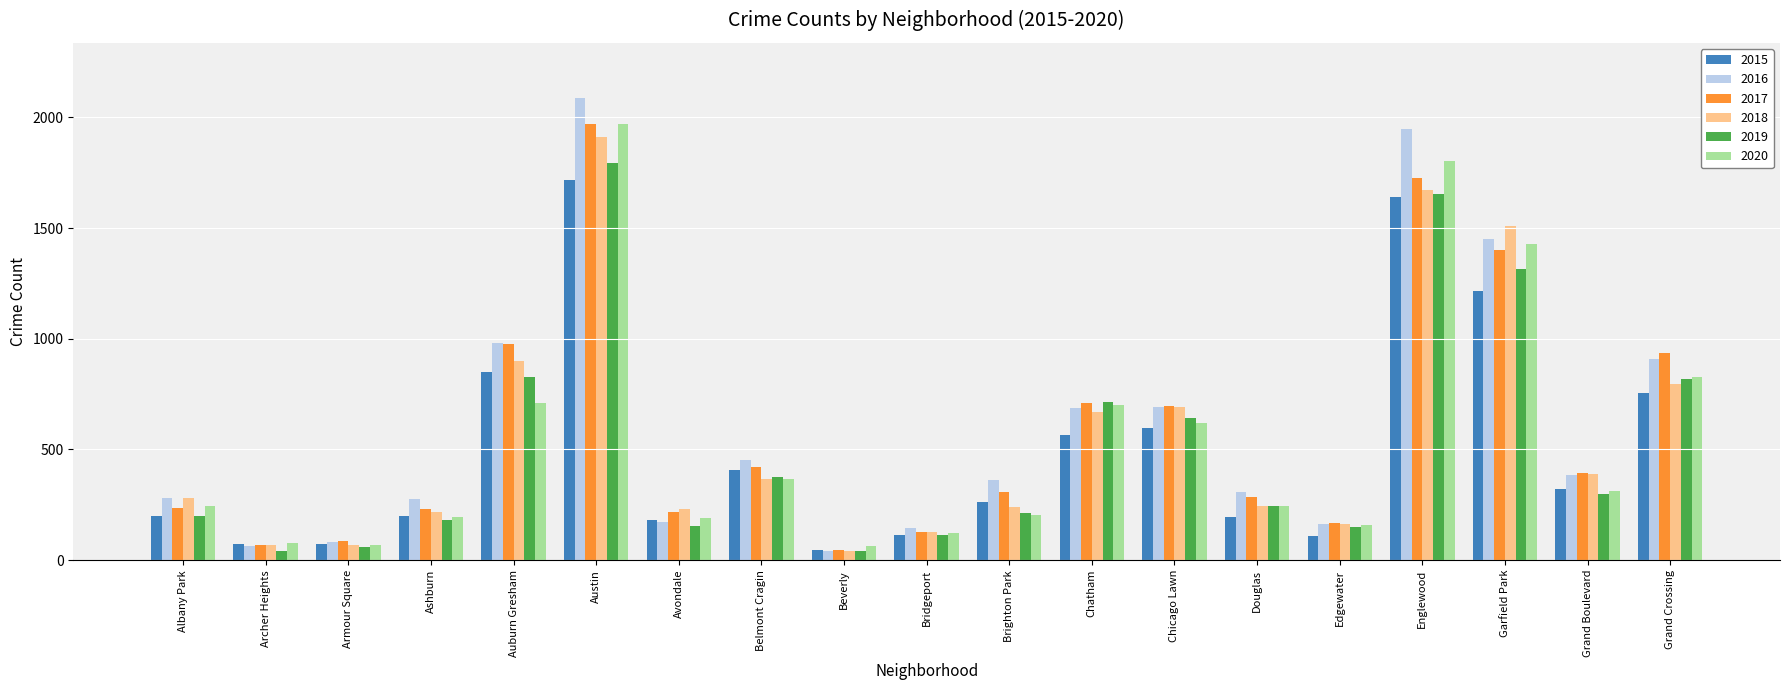

Is it true that 2016 equals 229 at Chatham?

False